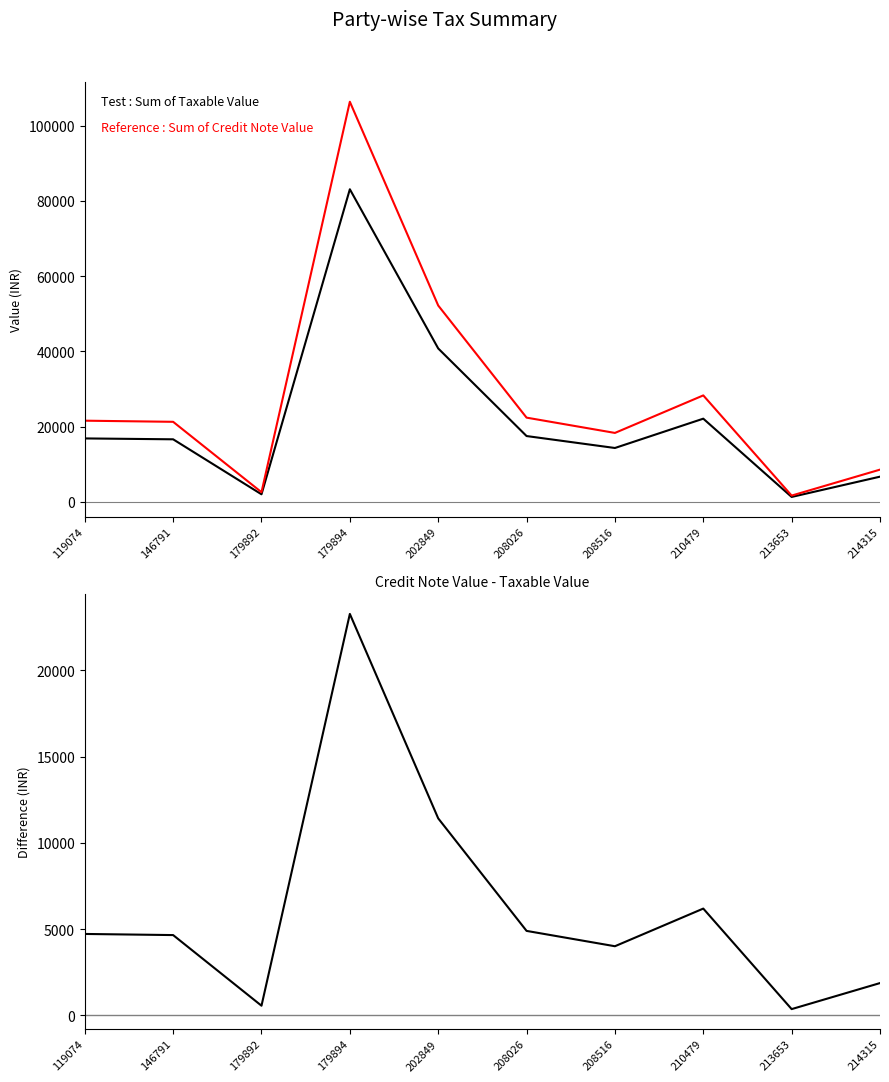

What is the total value across all series at 214315?

17100.0